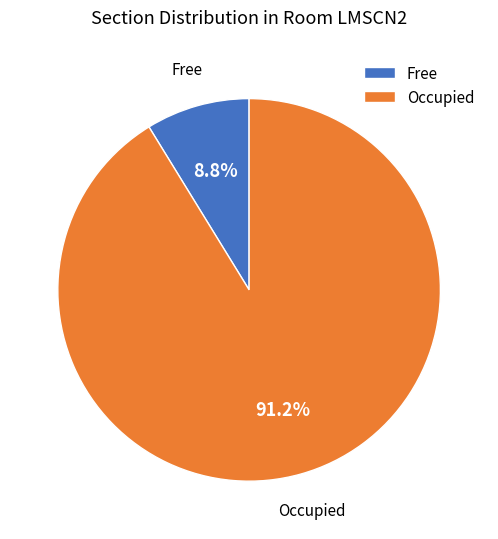

Which category has the biggest portion of the pie?

Occupied